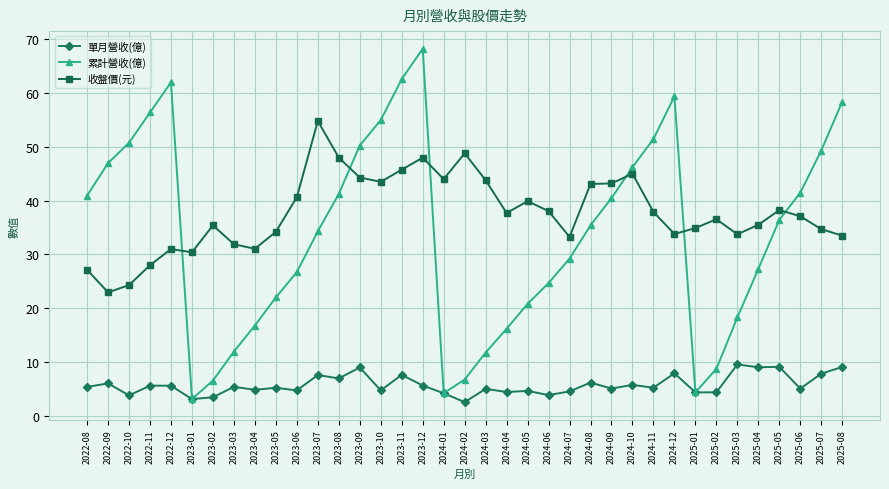

How many values in the 累計營收(億) series are below 35?

18